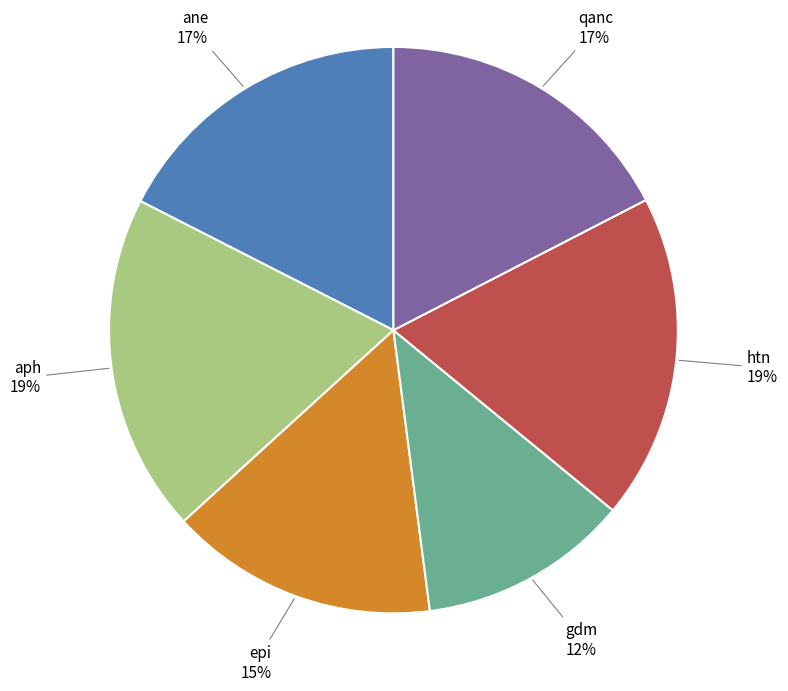

Do htn and ane together represent more than half of the pie?

No